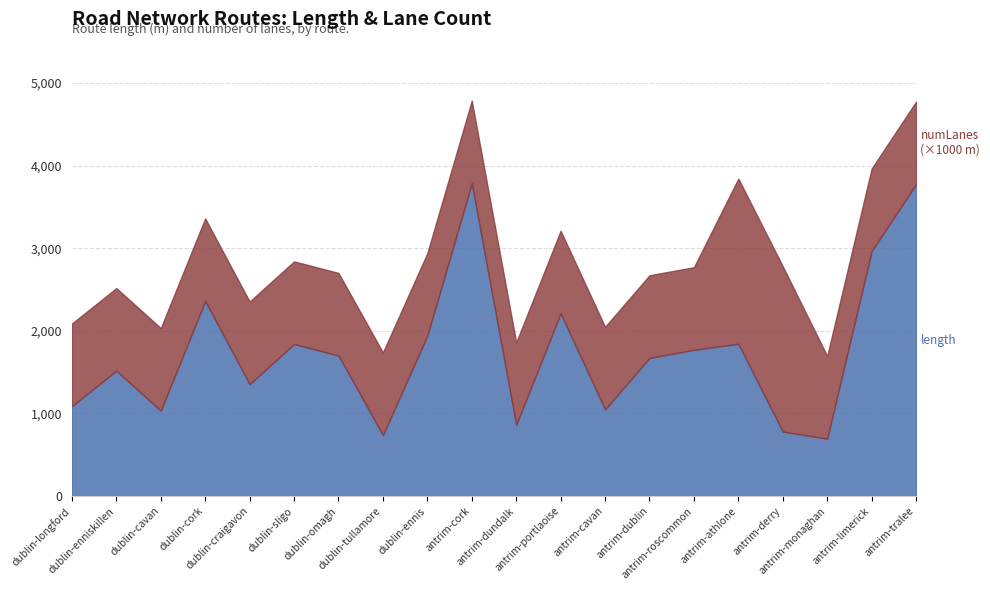

What is the difference between the length values at antrim-tralee and antrim-limerick?

810.0